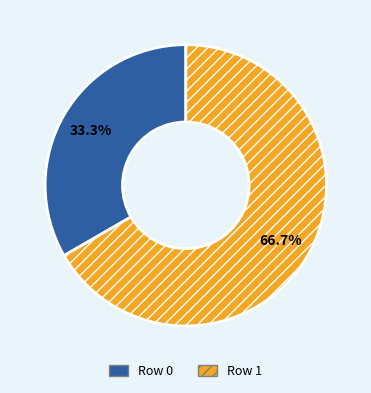

Count the number of slices in the pie.

2